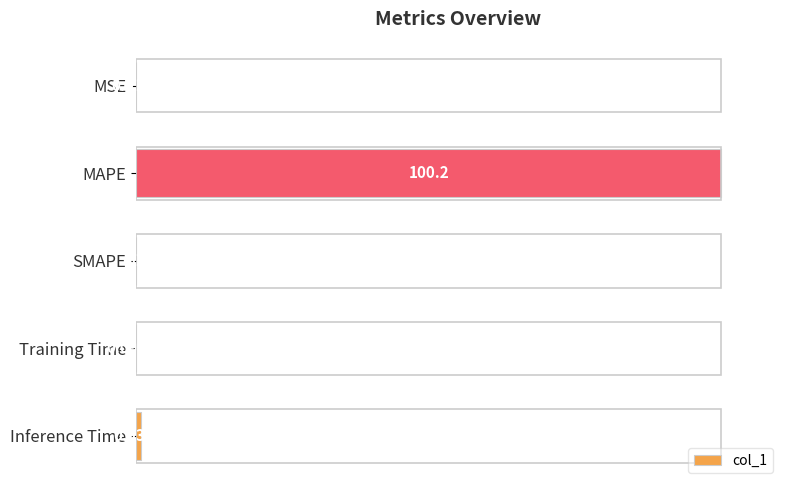

What is the change in value from MSE to Inference Time?

+0.9